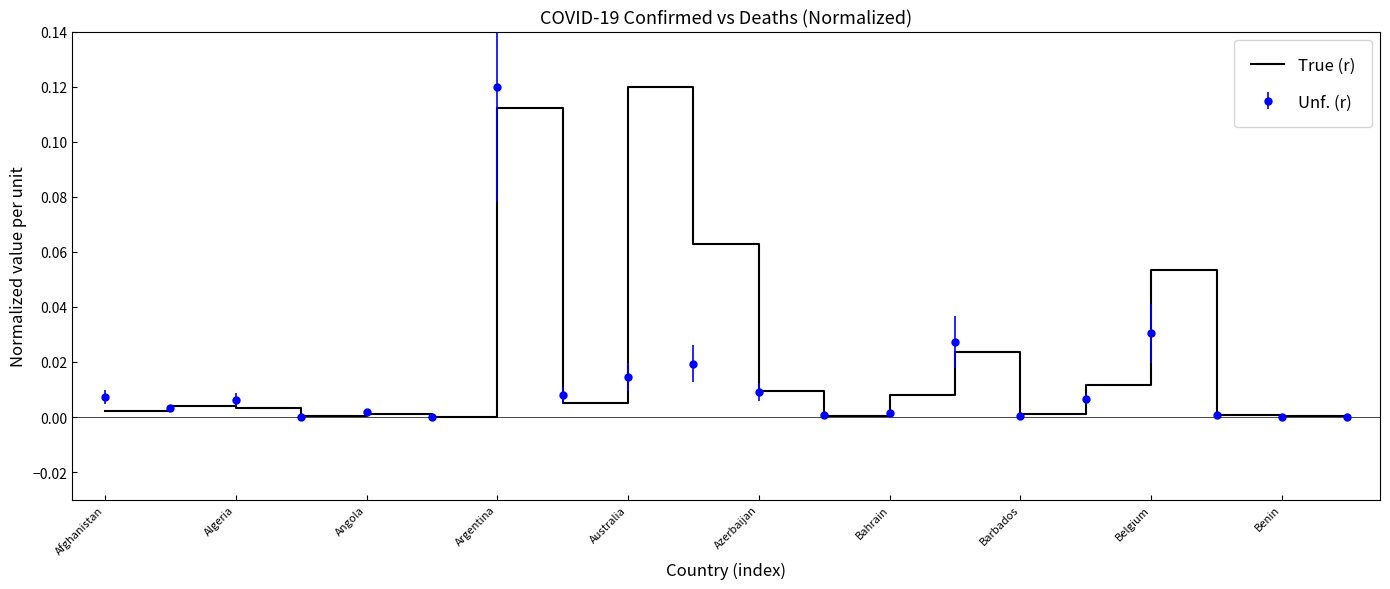

Which series has the largest total across all categories?

True (r)